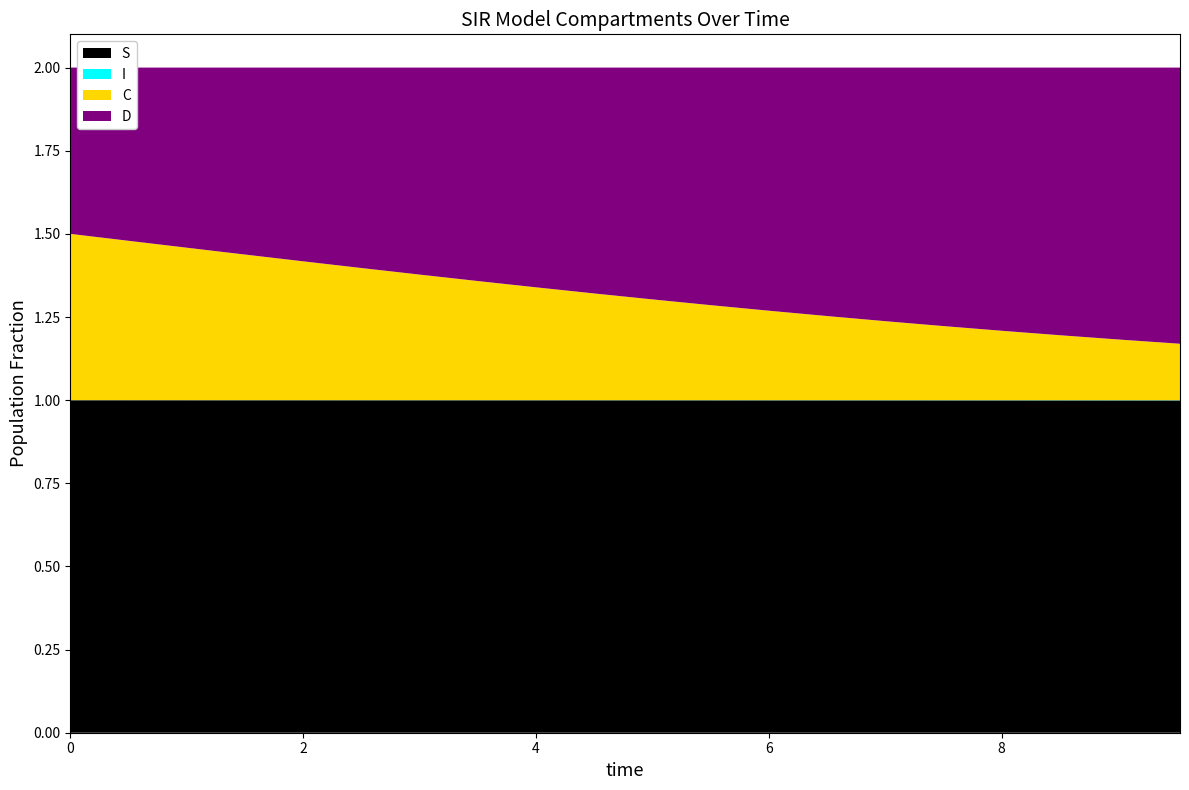

Reading right to left, extract all data points from this chart.

S: 1.0	1.0	1.0	1.0	1.0	1.0	1.0	1.0	1.0	1.0	1.0	1.0	1.0	1.0	1.0	1.0	1.0	1.0	1.0	1.0
I: 0.0	0.0	0.0	0.0	0.0	0.0	0.0	0.0	0.0	0.0	0.0	0.0	0.0	0.0	0.0	0.0	0.0	0.0	0.0	0.0
C: 0.2	0.2	0.2	0.2	0.2	0.2	0.3	0.3	0.3	0.3	0.3	0.3	0.4	0.4	0.4	0.4	0.4	0.5	0.5	0.5
D: 0.8	0.8	0.8	0.8	0.8	0.8	0.7	0.7	0.7	0.7	0.7	0.7	0.6	0.6	0.6	0.6	0.6	0.5	0.5	0.5